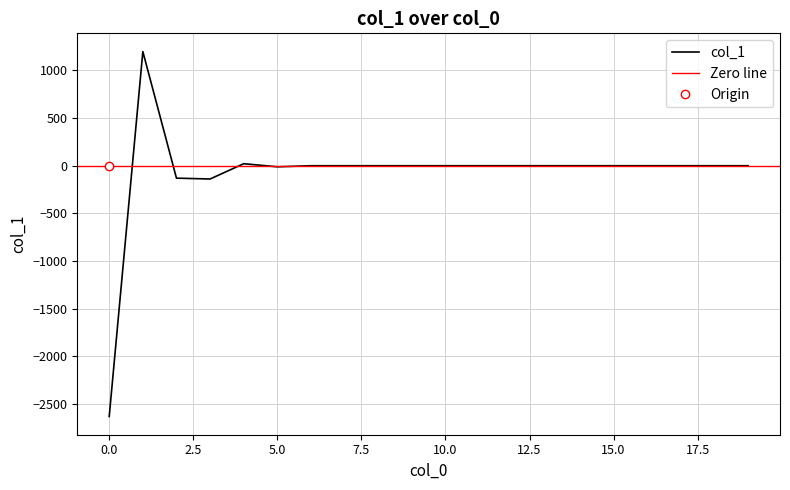

Reading left to right, extract all data points from this chart.

0=-2630.8	1=1197.5	2=-130.5	3=-139.3	4=21.1	5=-11.4	6=0.0	7=0.0	8=0.0	9=0.0	10=0.0	11=0.0	12=0.0	13=0.0	14=0.0	15=0.0	16=0.0	17=0.0	18=0.0	19=0.0